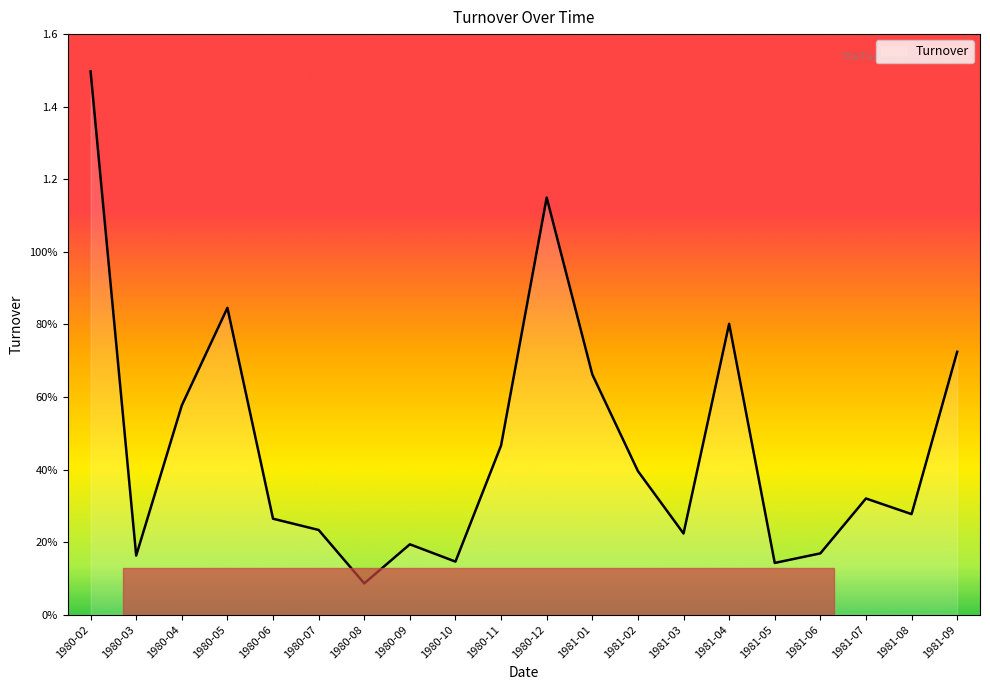

Is this an area chart (filled region under the line)?

Yes